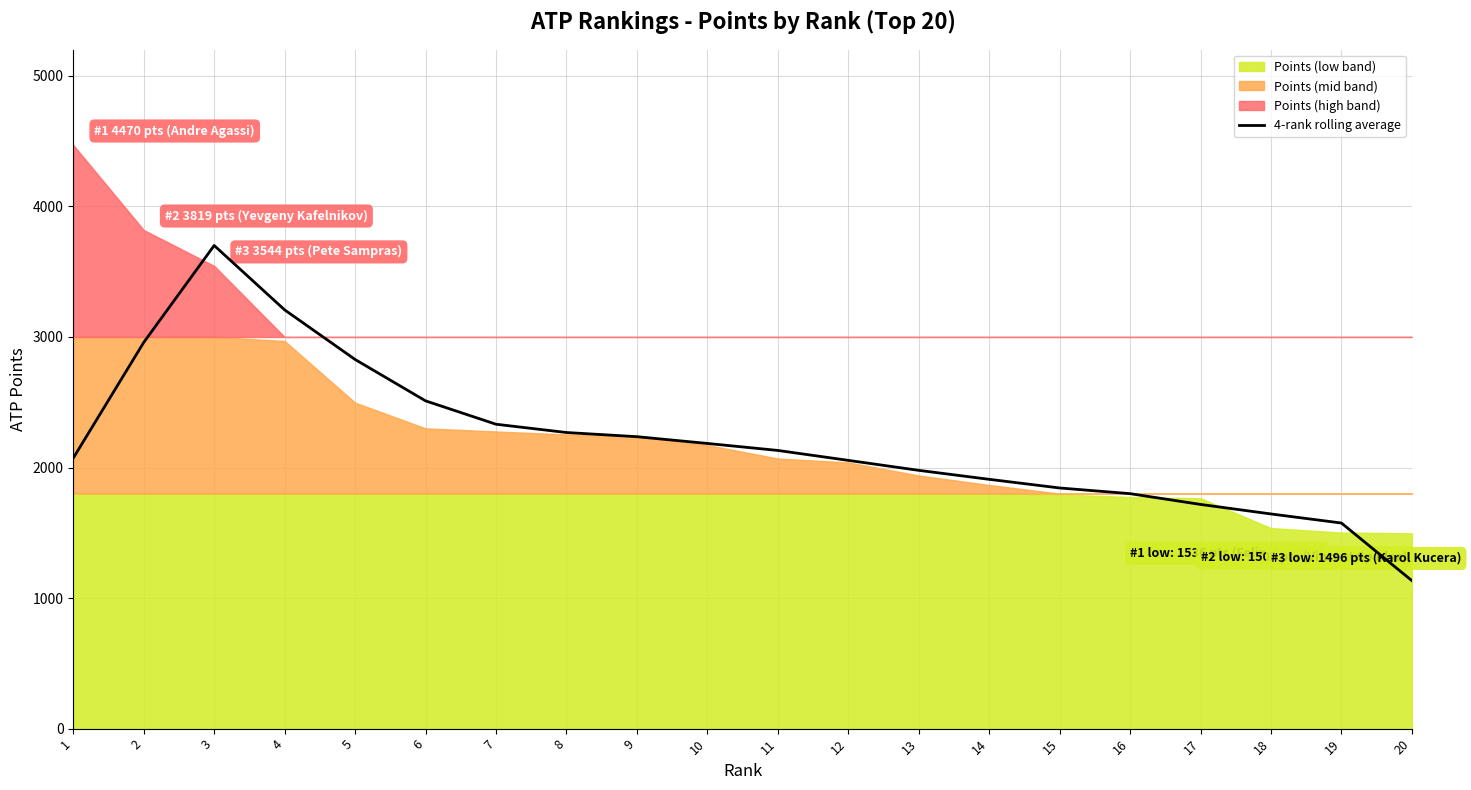

Which label corresponds to the largest value in the chart?

3